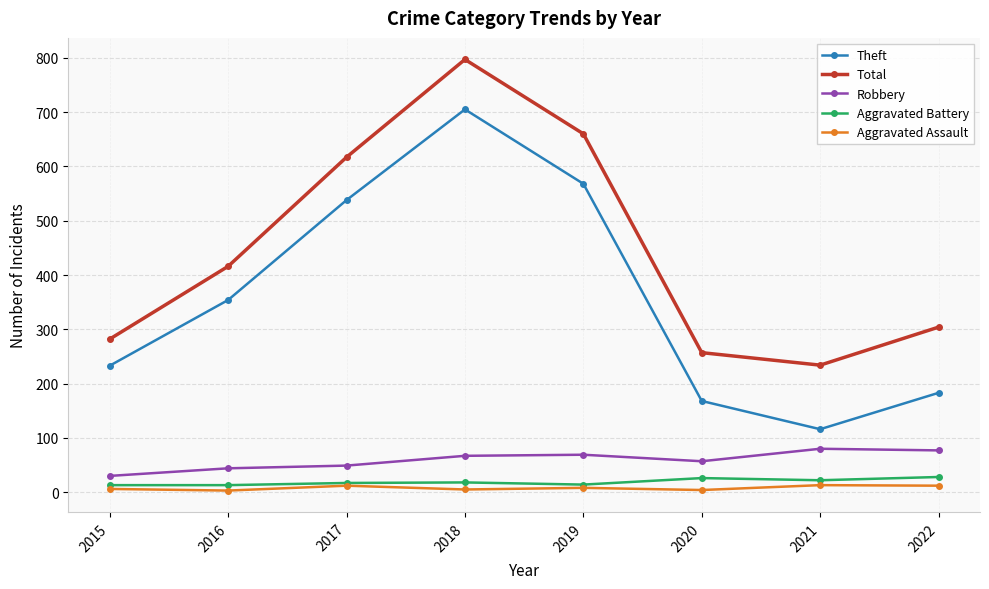

In Aggravated Assault, how many points are lower than both neighbors (excluding endpoints)?

3